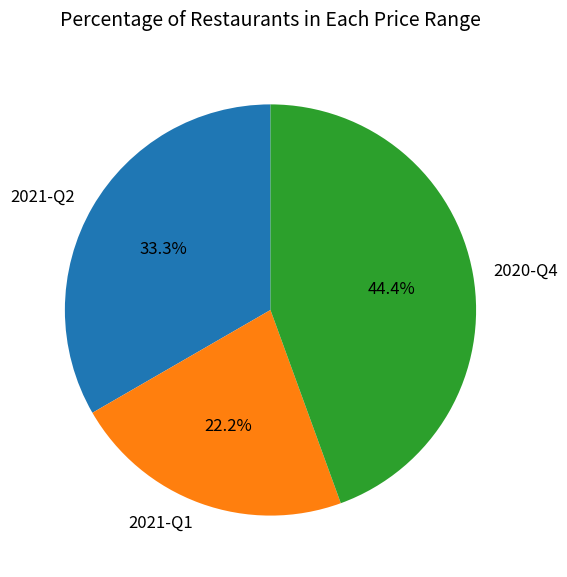

Is there any slice that represents more than half of the pie?

No